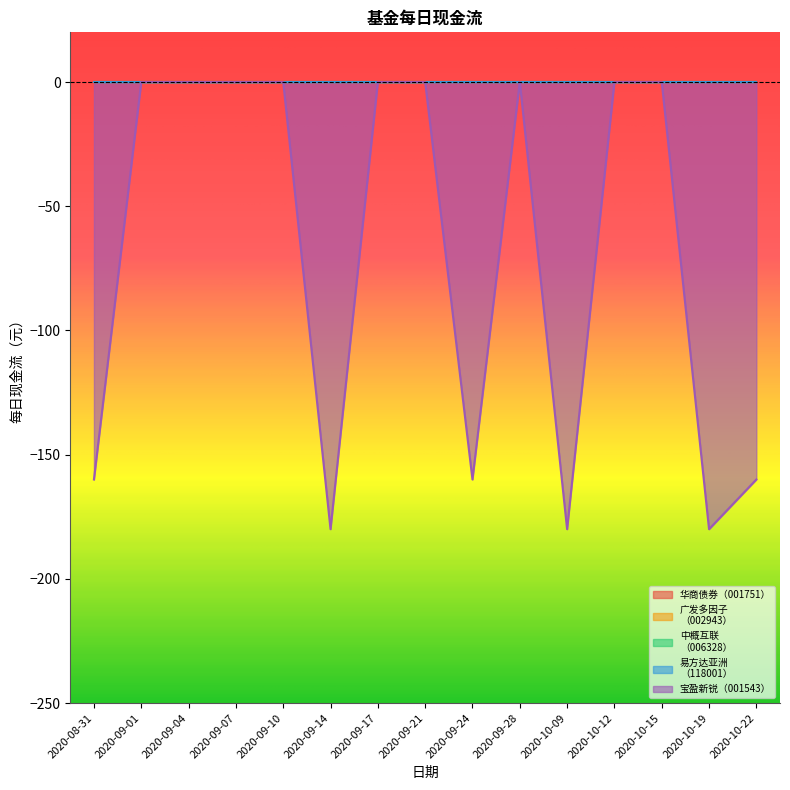

Which series has the largest total across all categories?

华商债券（001751）